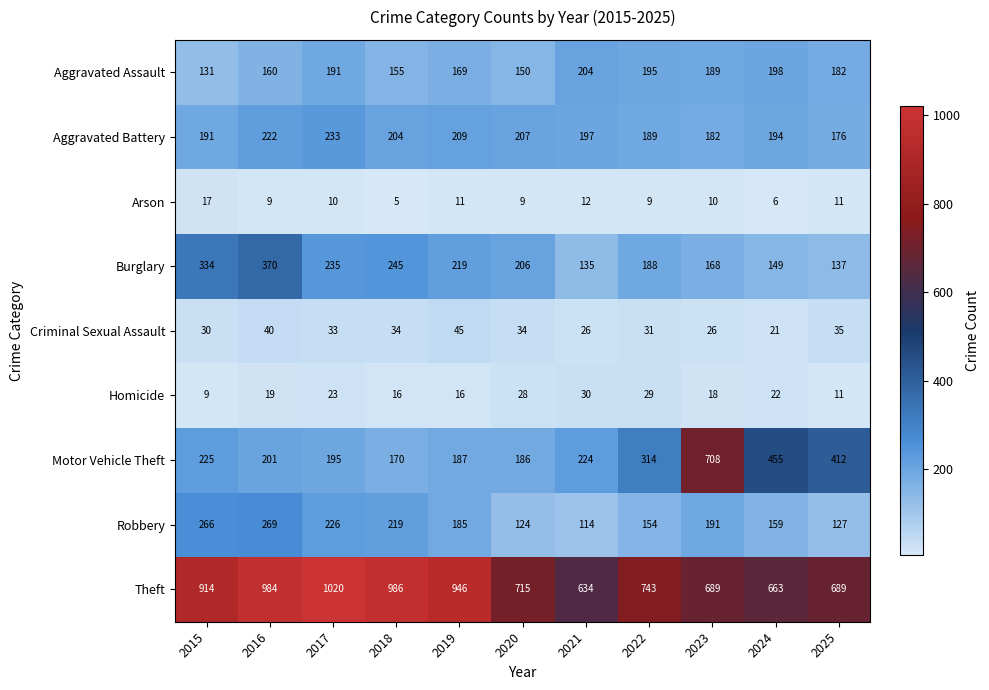

What is the spread (max minus min) of values at 2020?

706